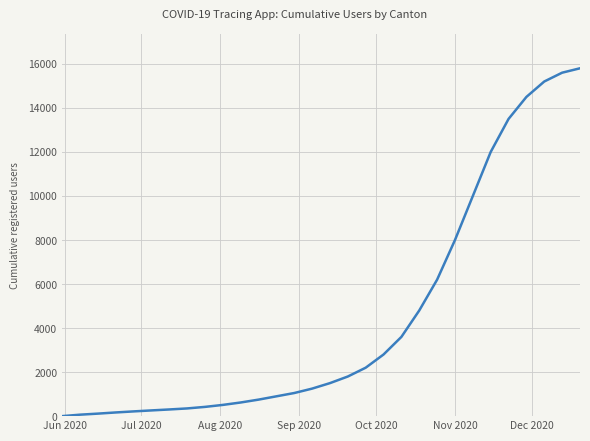

What is the maximum value shown in the chart?

15800